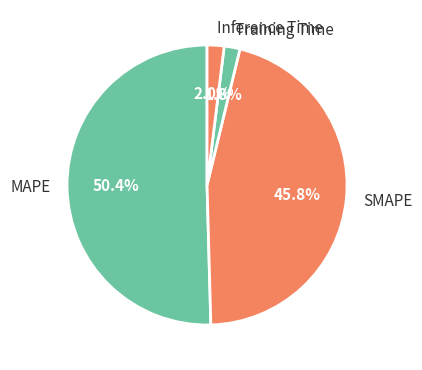

What percentage is the Training Time slice, to the nearest percent?

2%